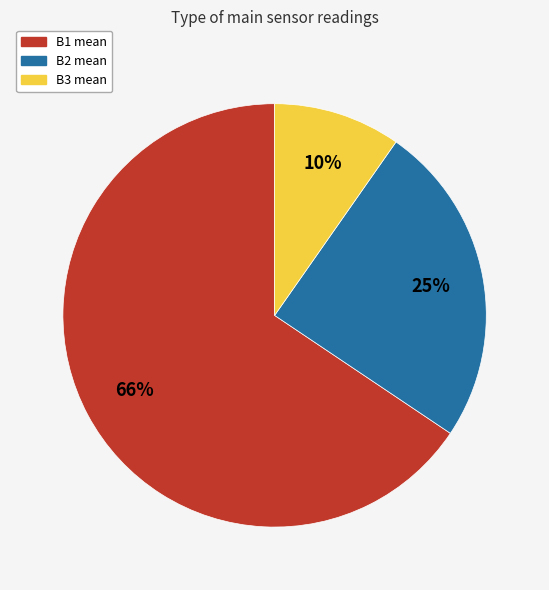

Between B2 mean and B1 mean, which is larger?

B1 mean